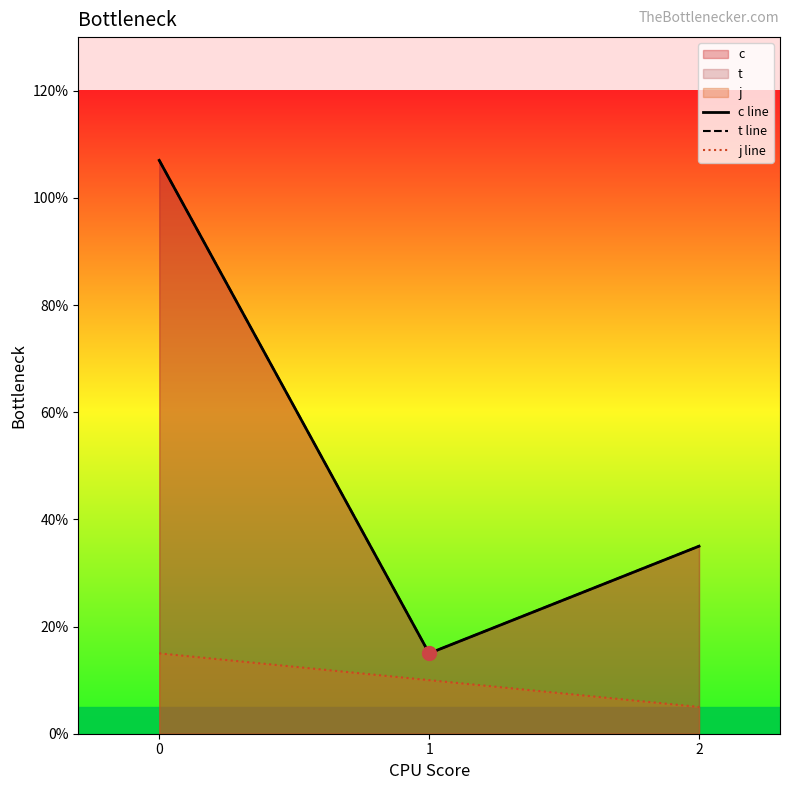

What is the spread (max minus min) of values at 1?

0.5